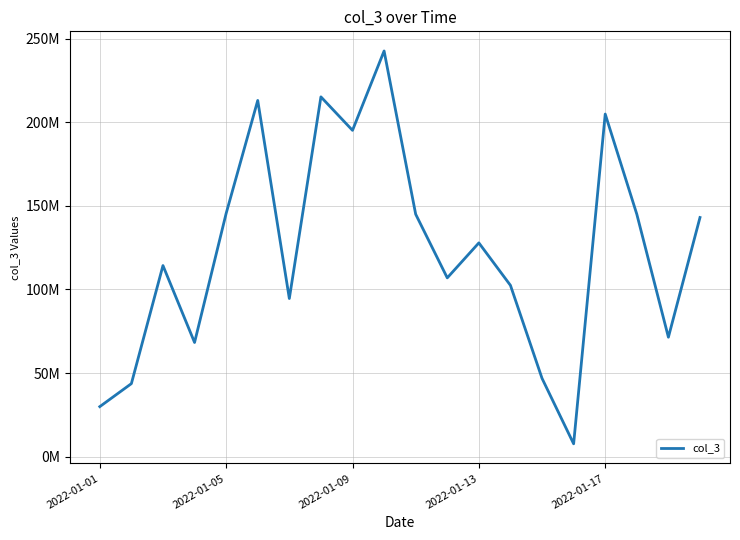

At which label is the value closest to 125180720?

2022-01-13